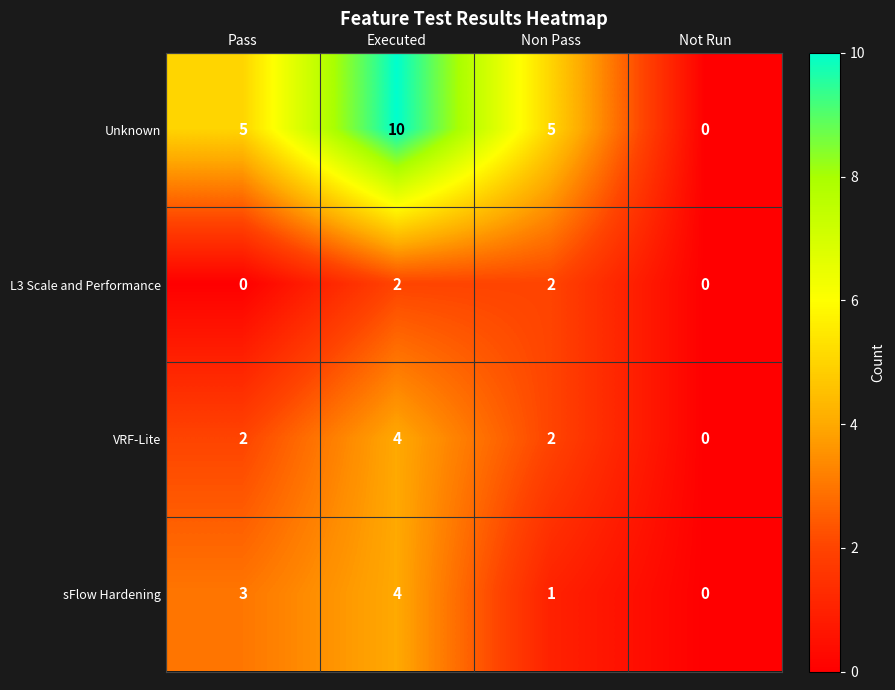

Is it true that sFlow Hardening equals 1 at Non Pass?

True